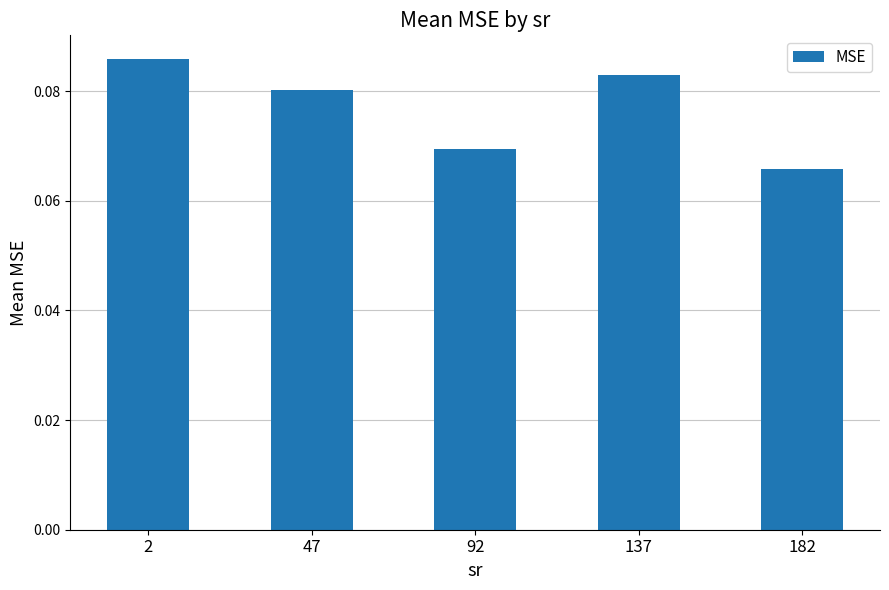

Rank the categories by value from highest to lowest.

2, 137, 47, 92, 182